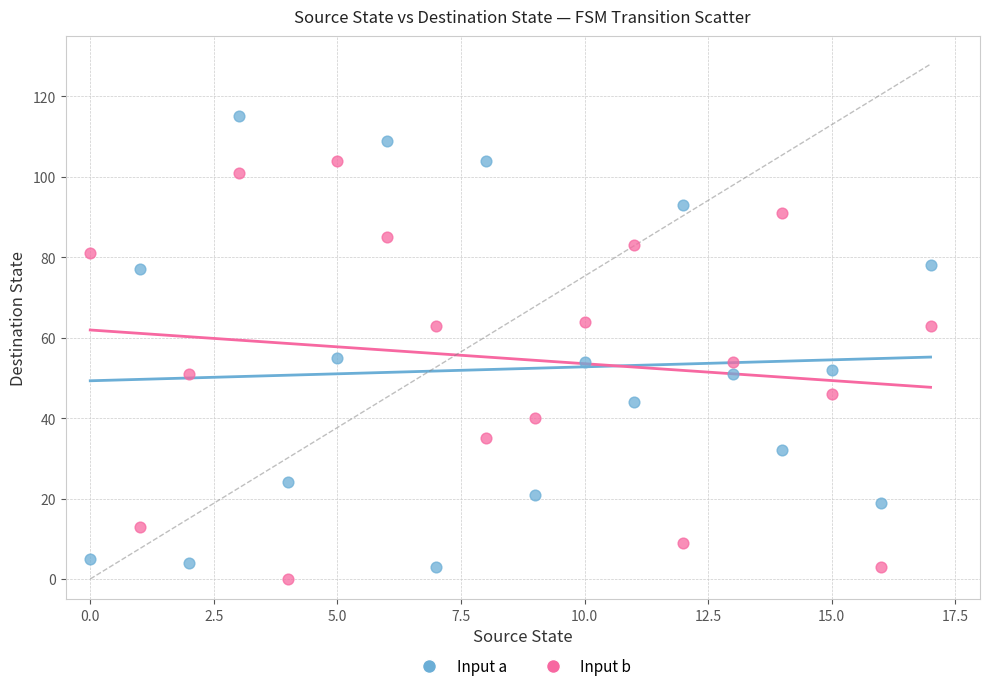

Which series contains the lowest Y value?

Input b